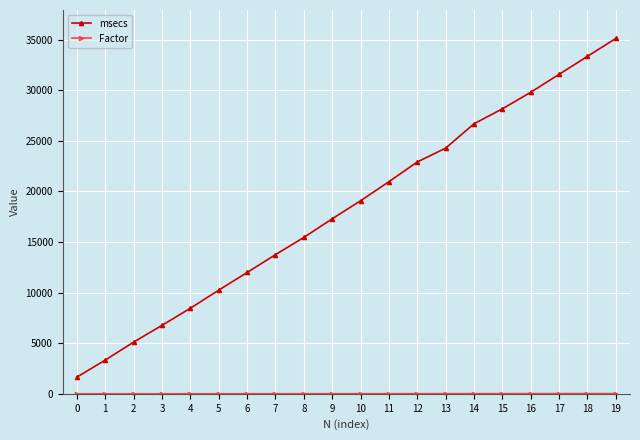

What is the average value of the msecs series?

18293.8